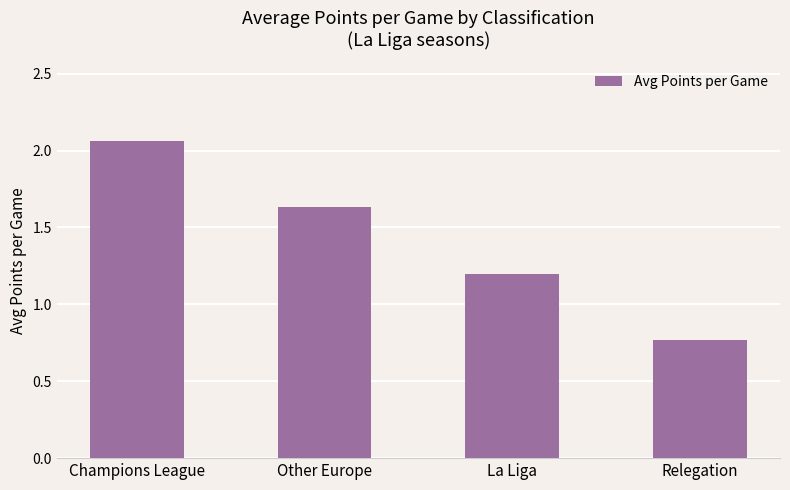

The chart shows a value of 3.3 at Champions League. True or false?

False